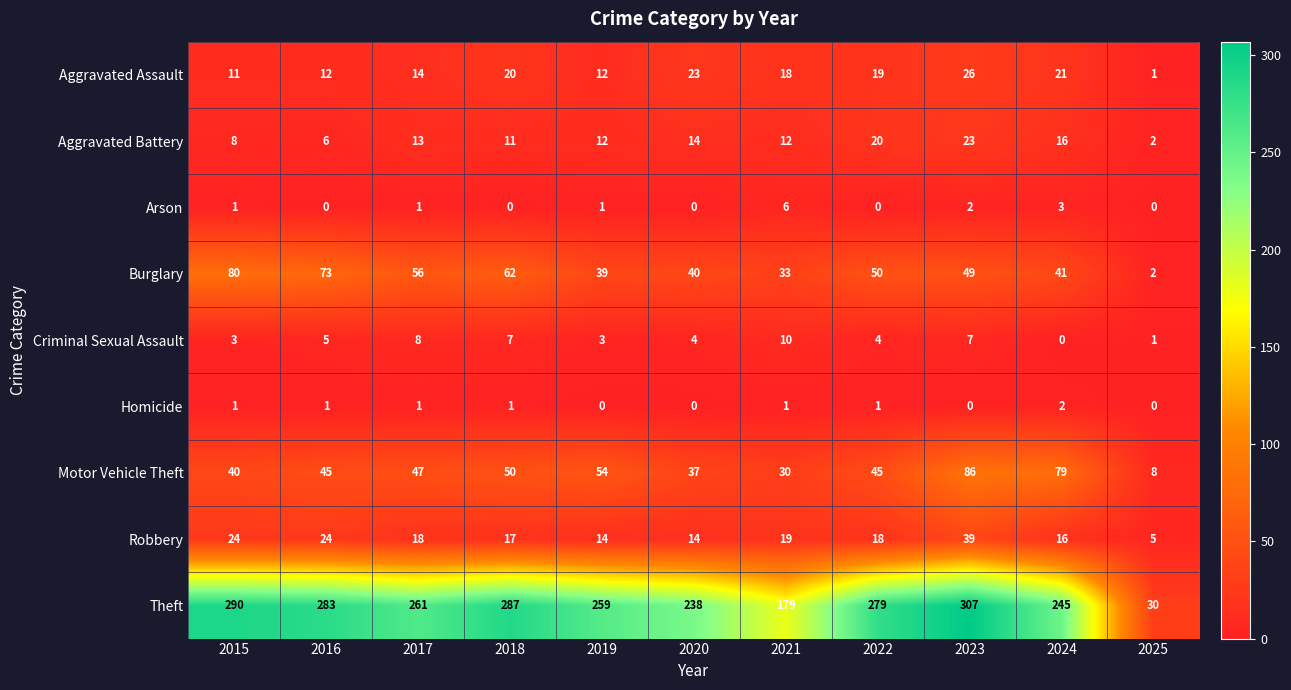

What is the sum of all Criminal Sexual Assault values?

52